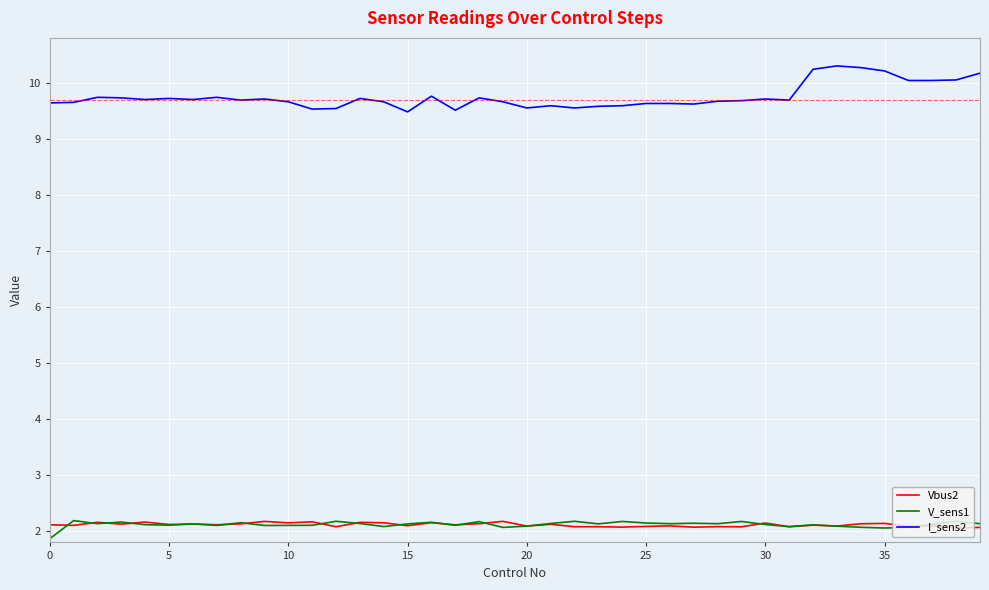

True or false: I_sens2 and Vbus2 cross at least once.

False